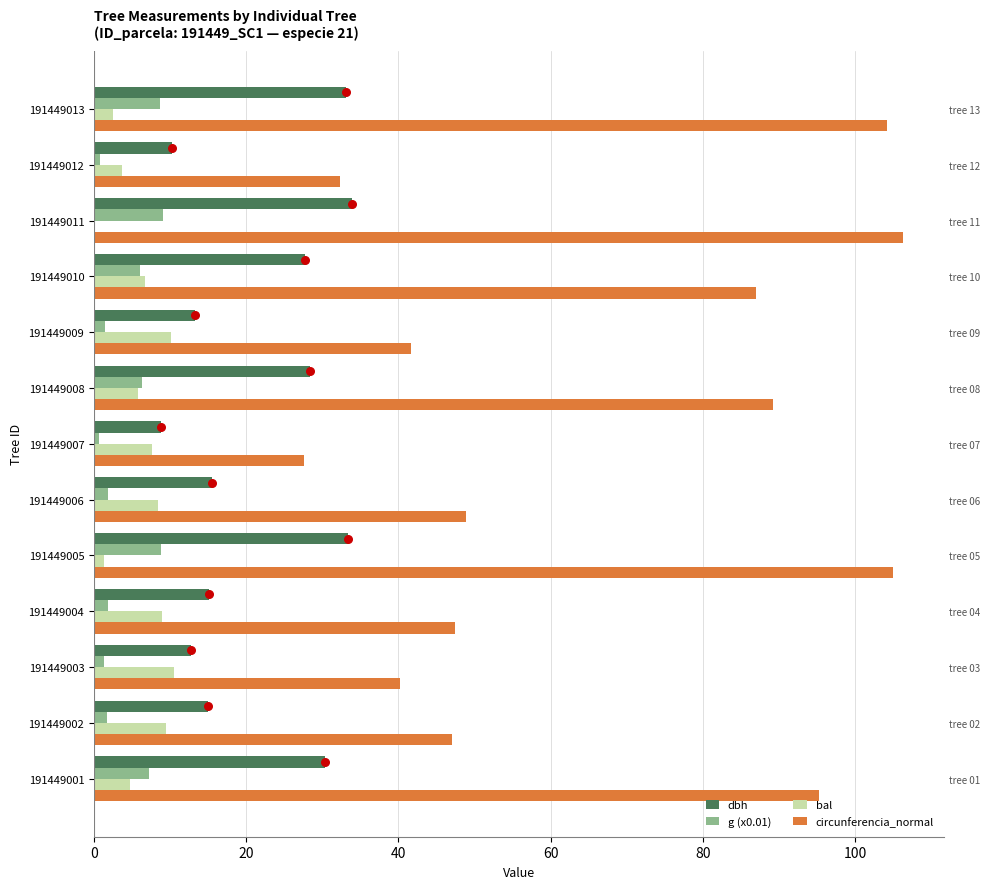

At how many categories does at least one series exceed 44?

9